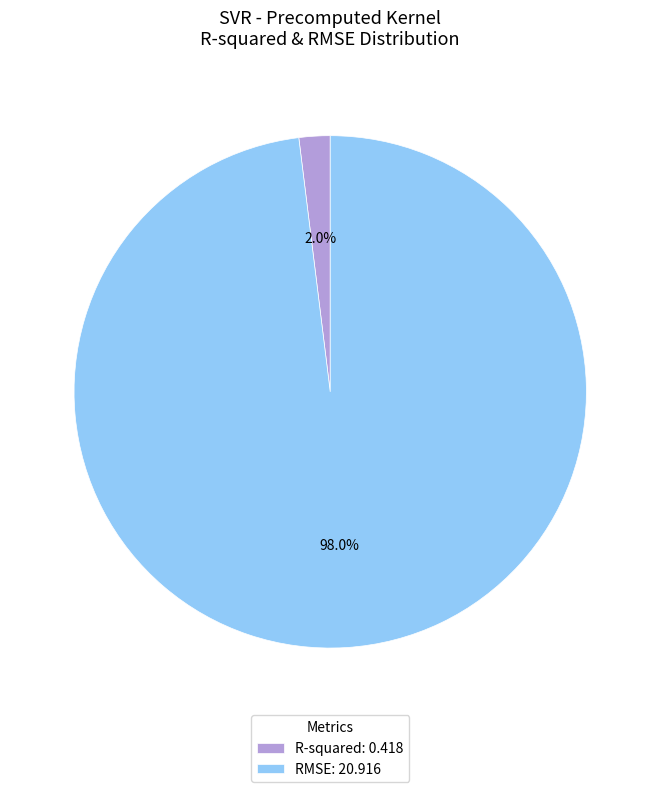

To the nearest percent, what percentage of the pie is R-squared?

2%